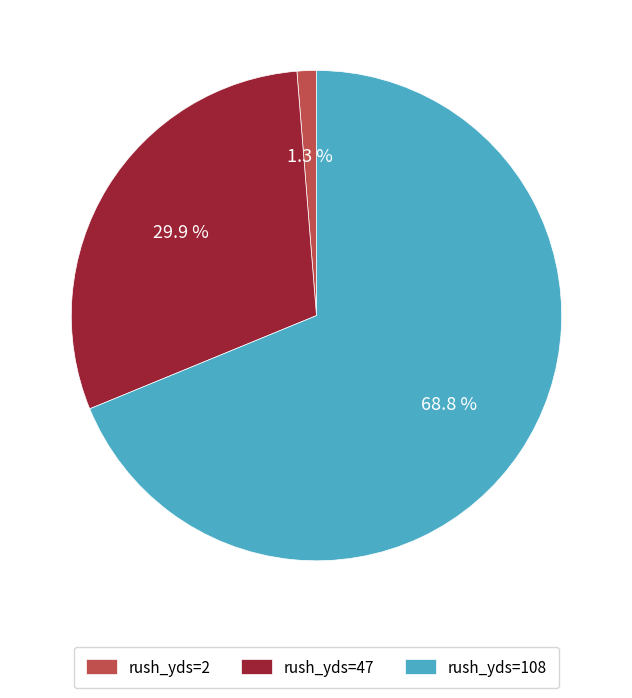

Does rush_yds=108 represent more than half of the total?

Yes